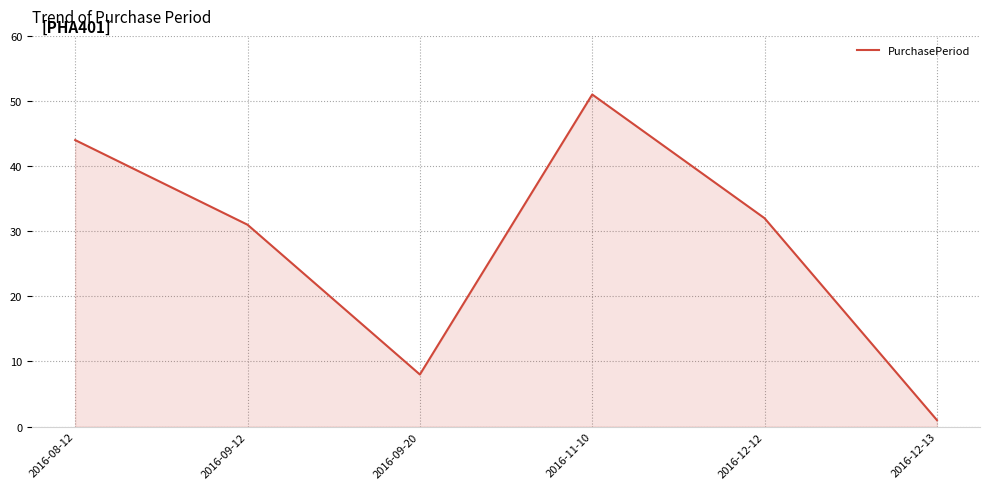

How many series are shown in this chart?

1